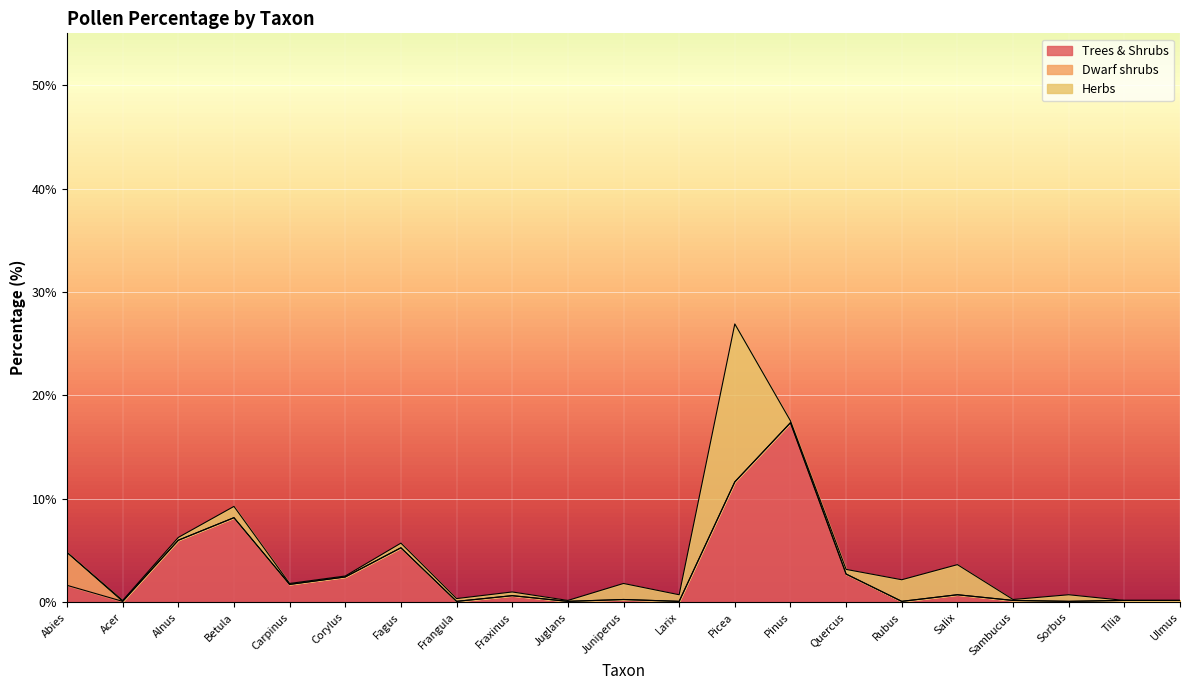

What value does the Herbs series have at Pinus?

0.2